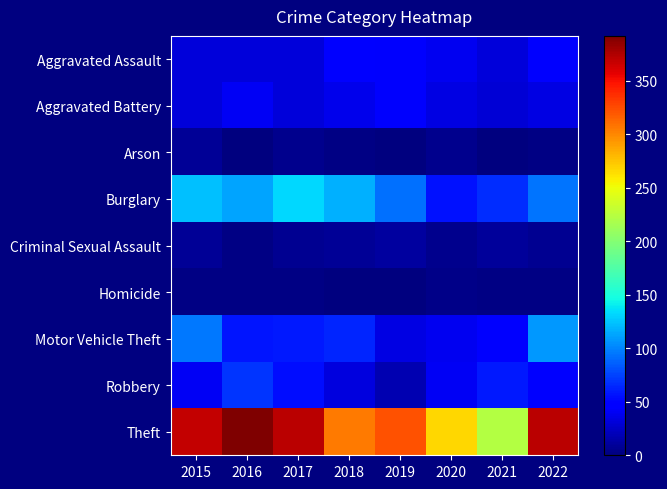

What is the greatest value displayed?

392